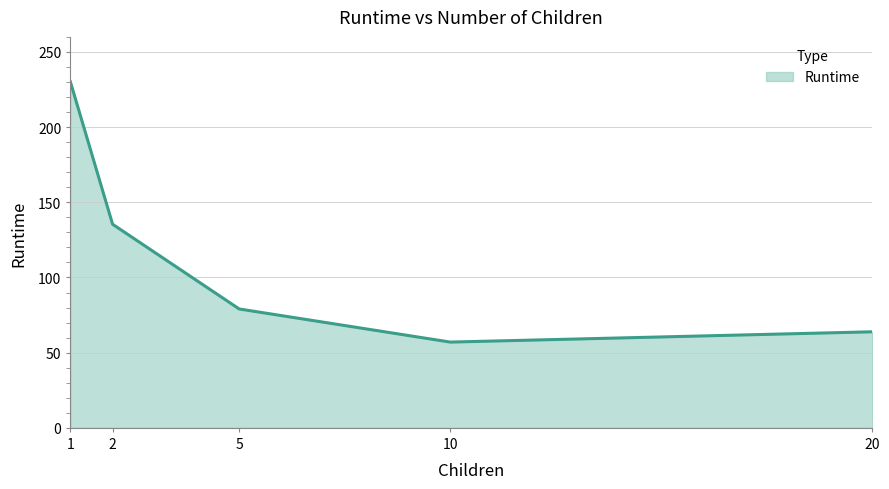

What is the difference between the maximum and minimum values?

173.1